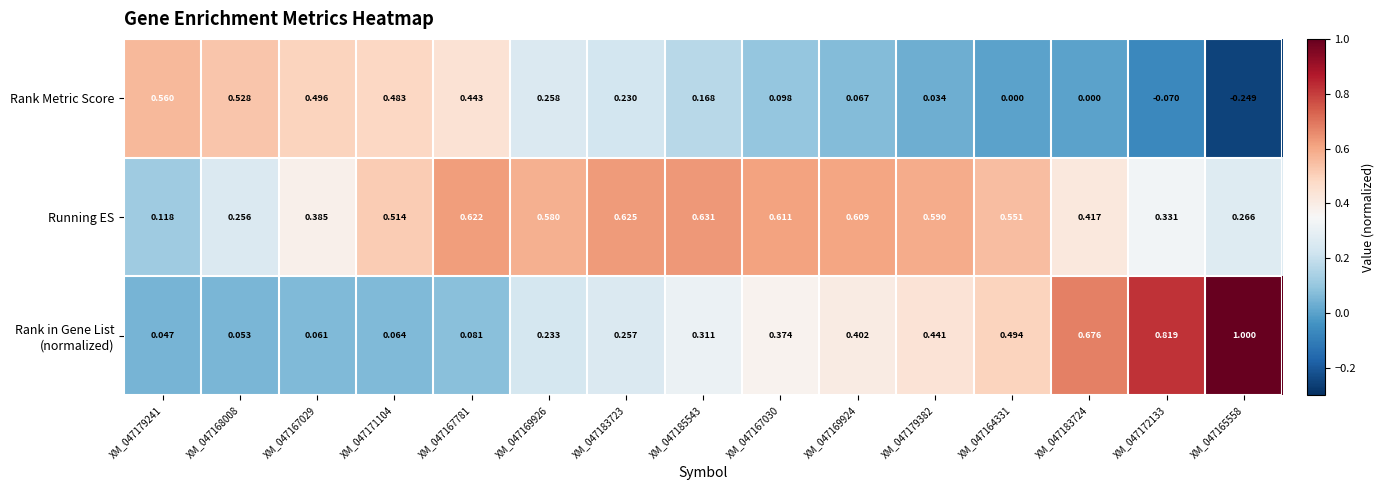

Which series has the largest total across all categories?

Running ES